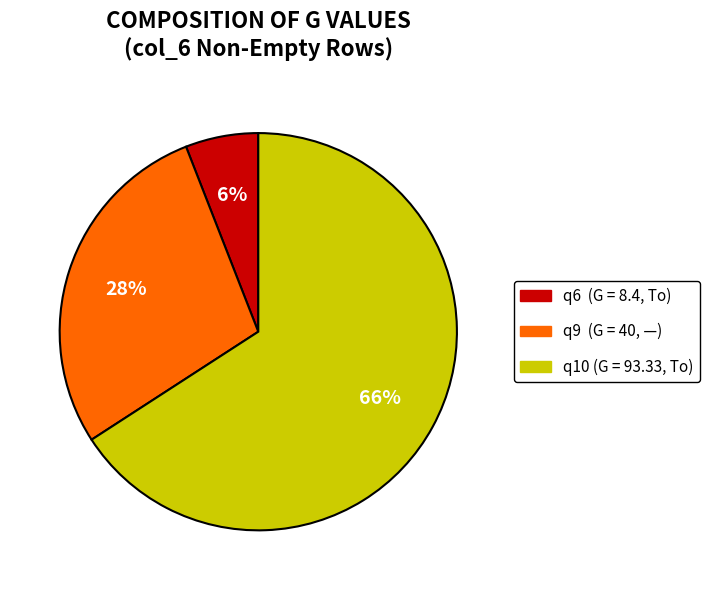

To the nearest percent, what is the difference between the largest and smallest slice percentages?

60%